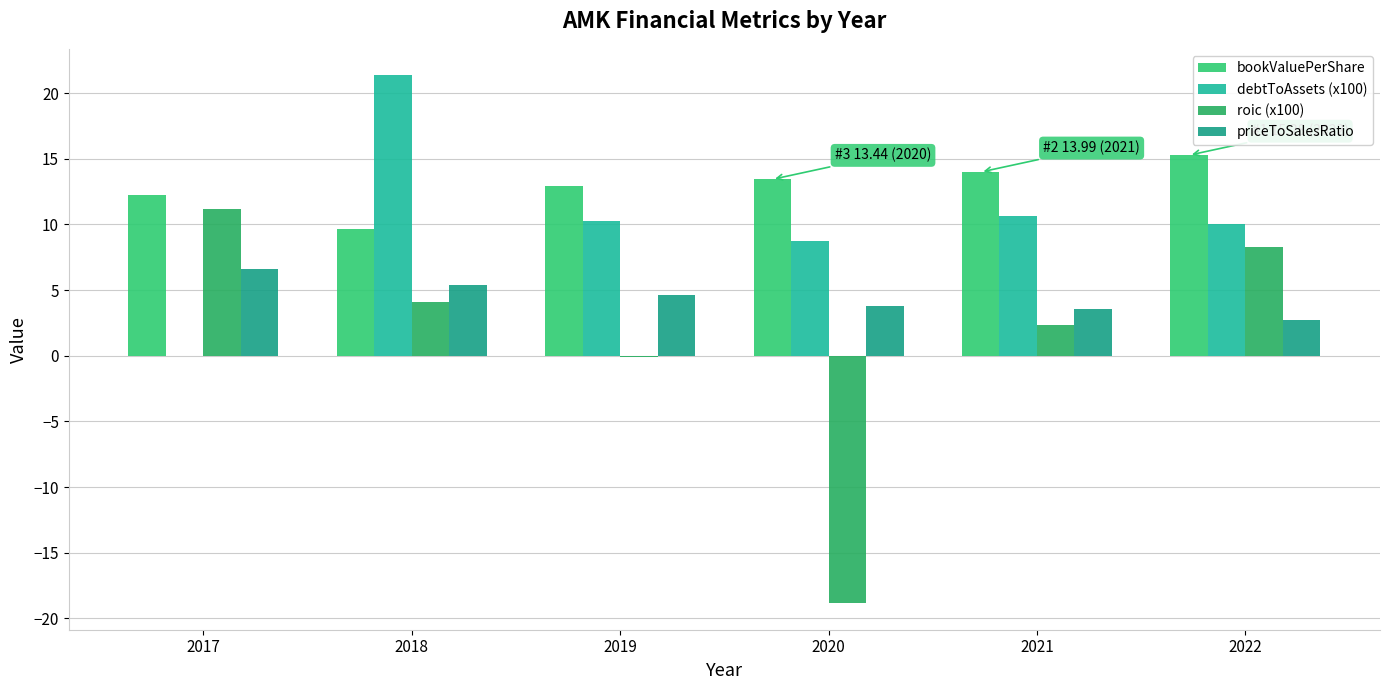

What is the average value of the debtToAssets (x100) series?

10.2